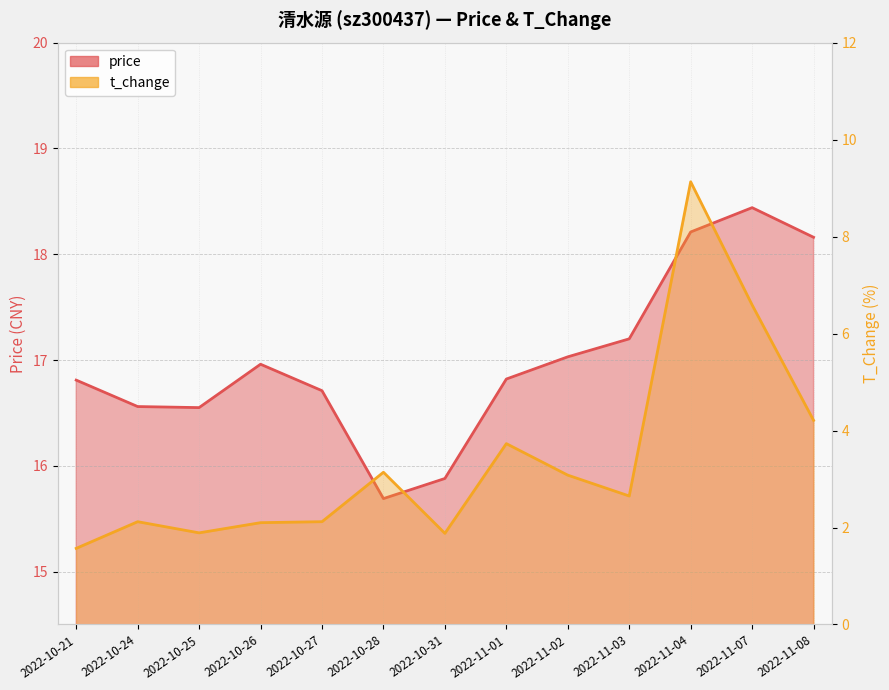

Rank the series at 2022-11-02 from highest to lowest value.

price, t_change